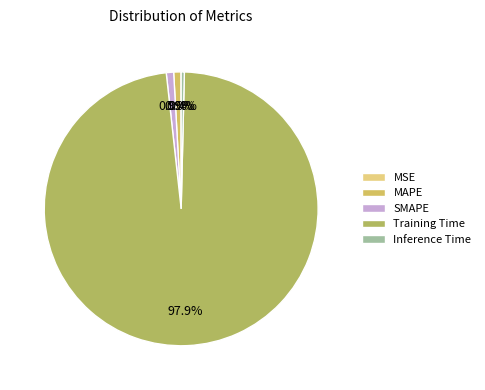

What is the largest slice in the pie chart?

Training Time